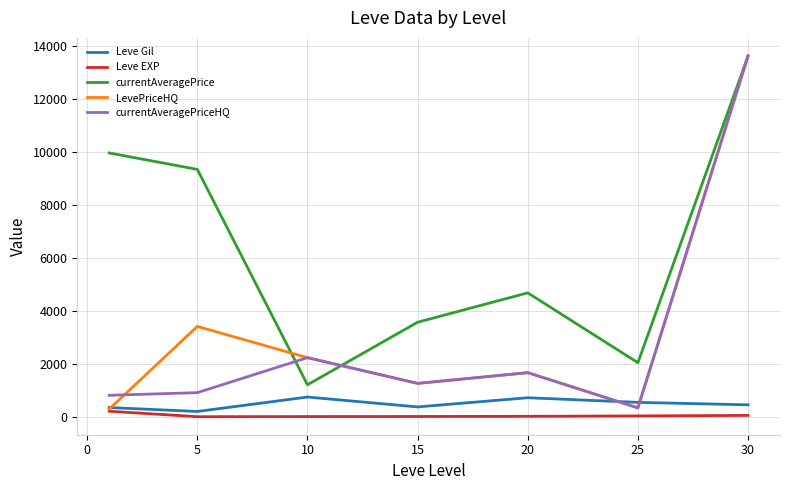

True or false: currentAveragePrice and Leve EXP cross at least once.

False